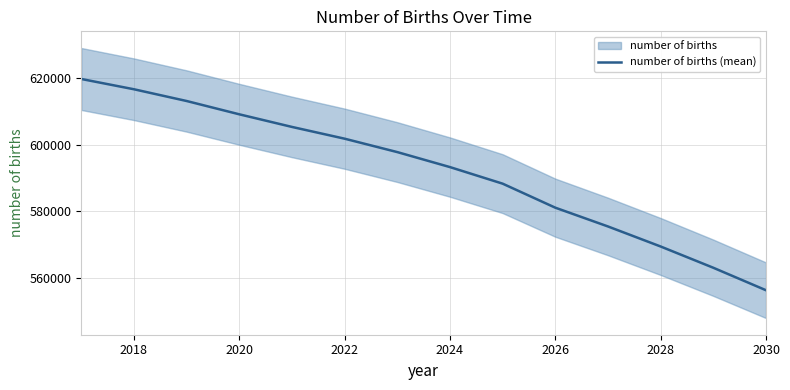

What is the average value?

592148.3